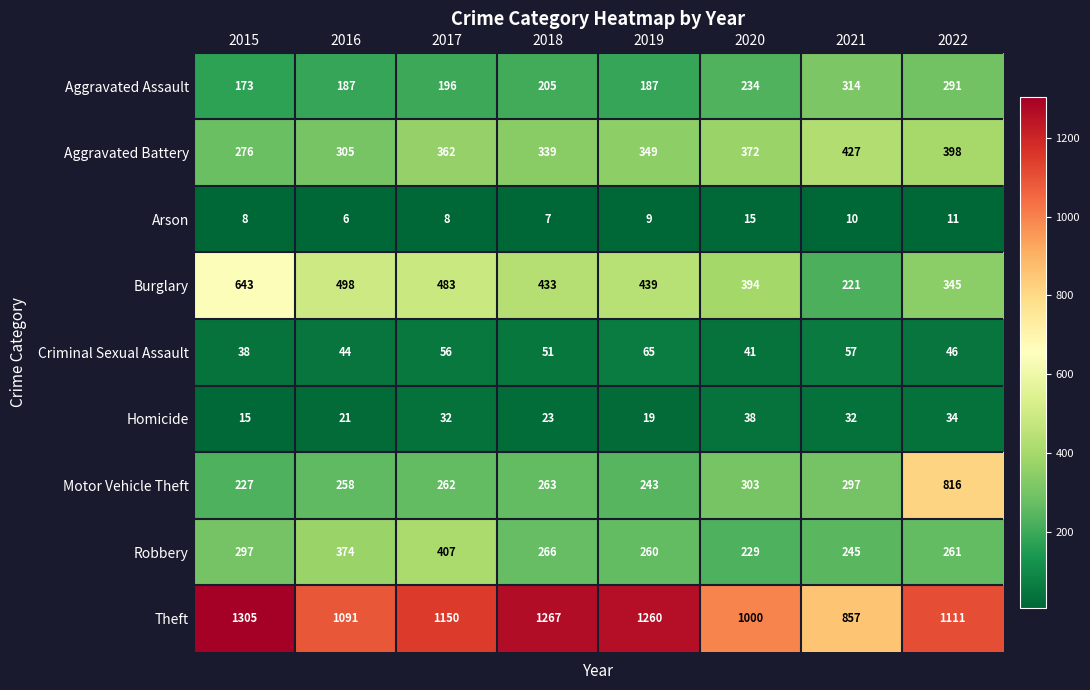

Which category has the highest value across all series?

2015